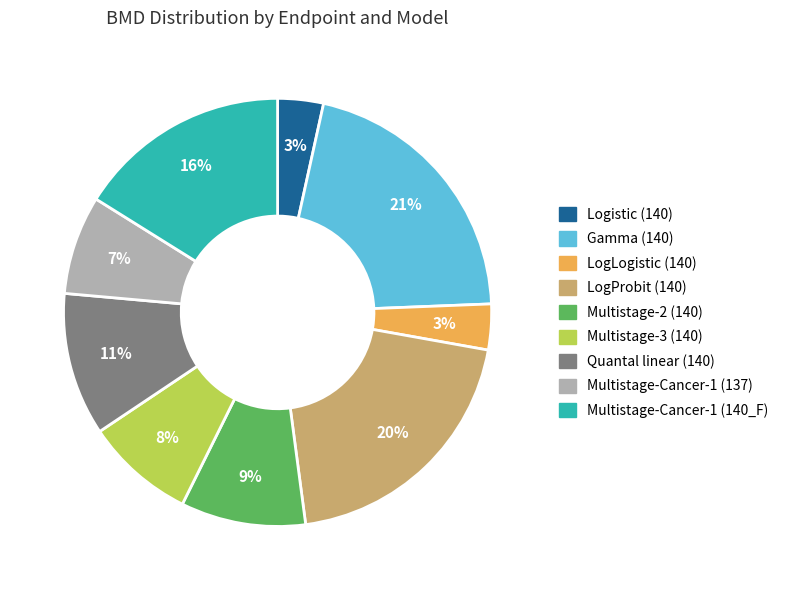

Combined, do Multistage-2 (140) and Quantal linear (140) account for over 50%?

No